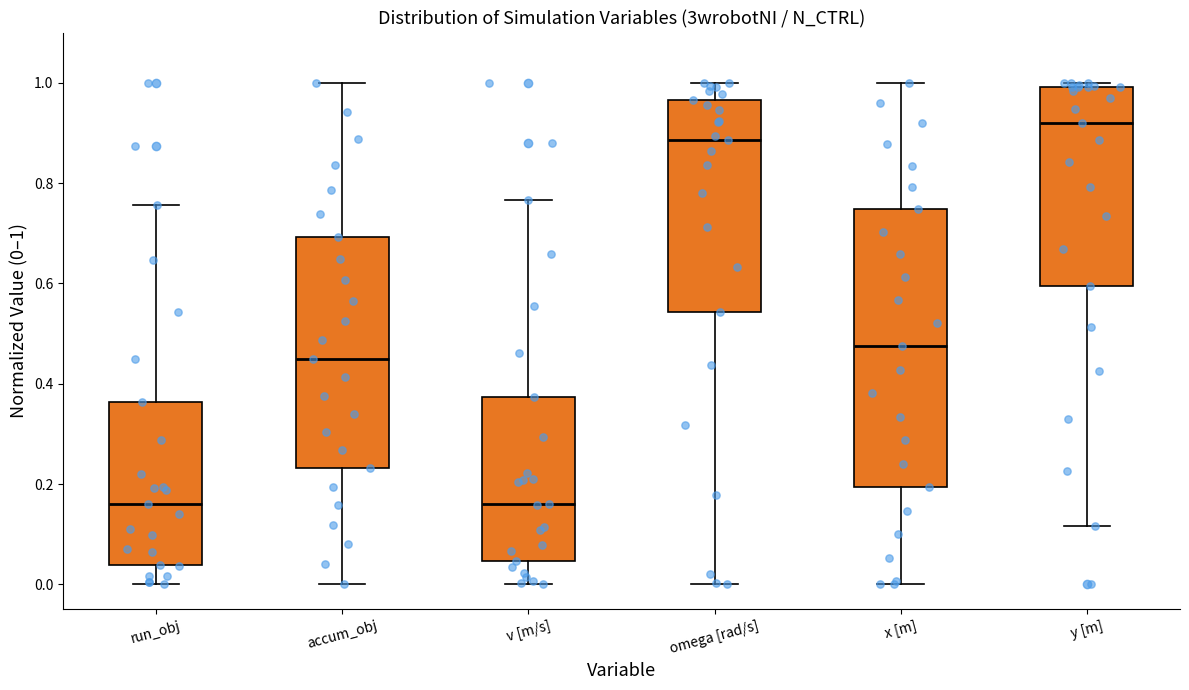

Where does the upper whisker of the box for v [m/s] end on the y-axis? The values are not printed on the chart, so give them approximately, as read against the axis.

0.76